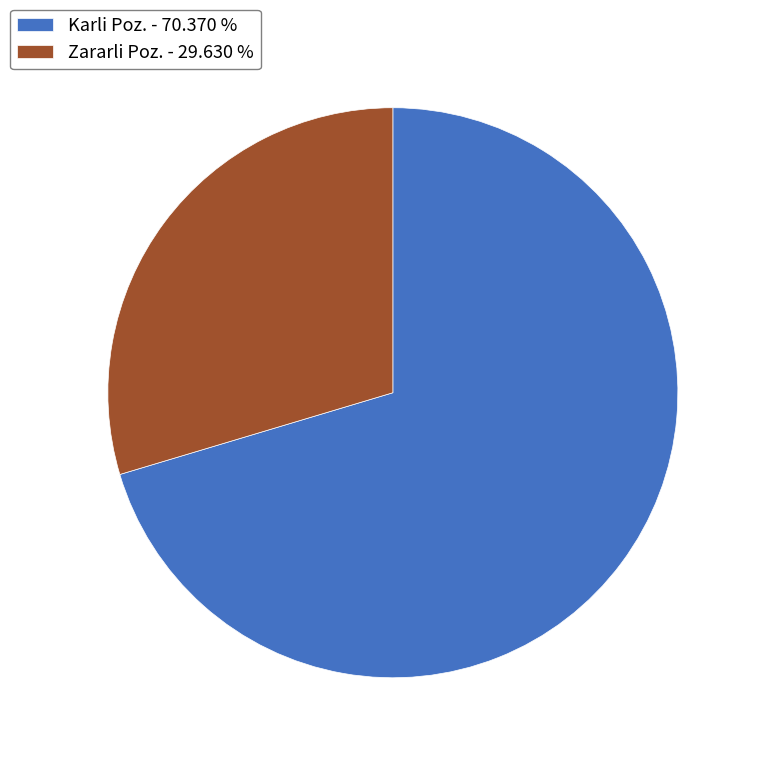

Is there a majority slice in this chart?

Yes